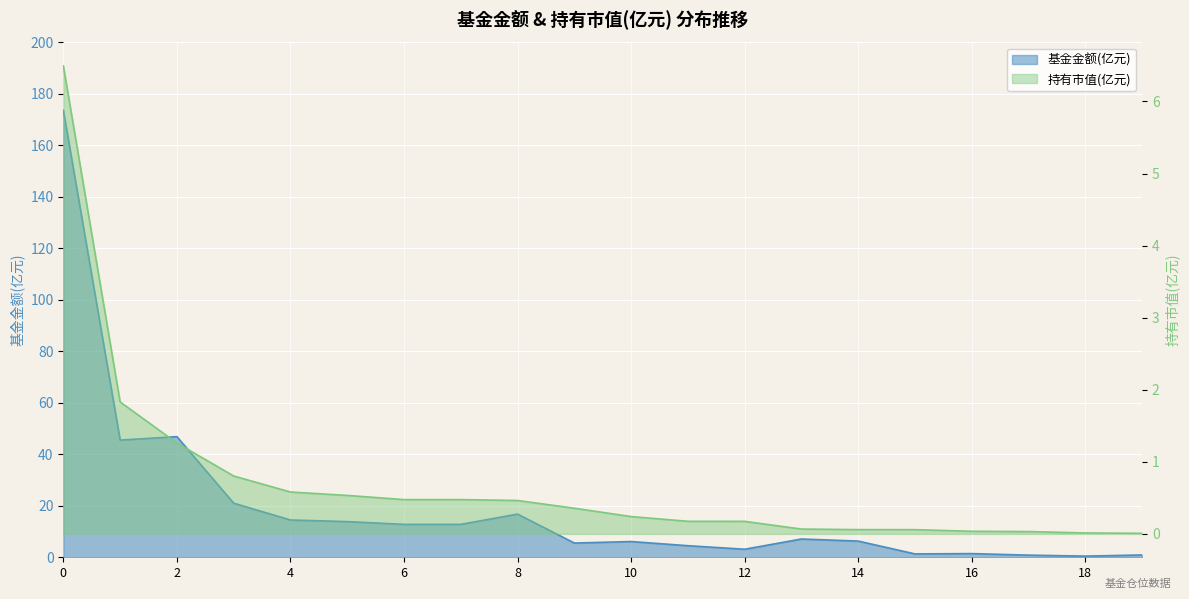

What is the difference between the second highest and second lowest values in the 基金金额 series?

46.0